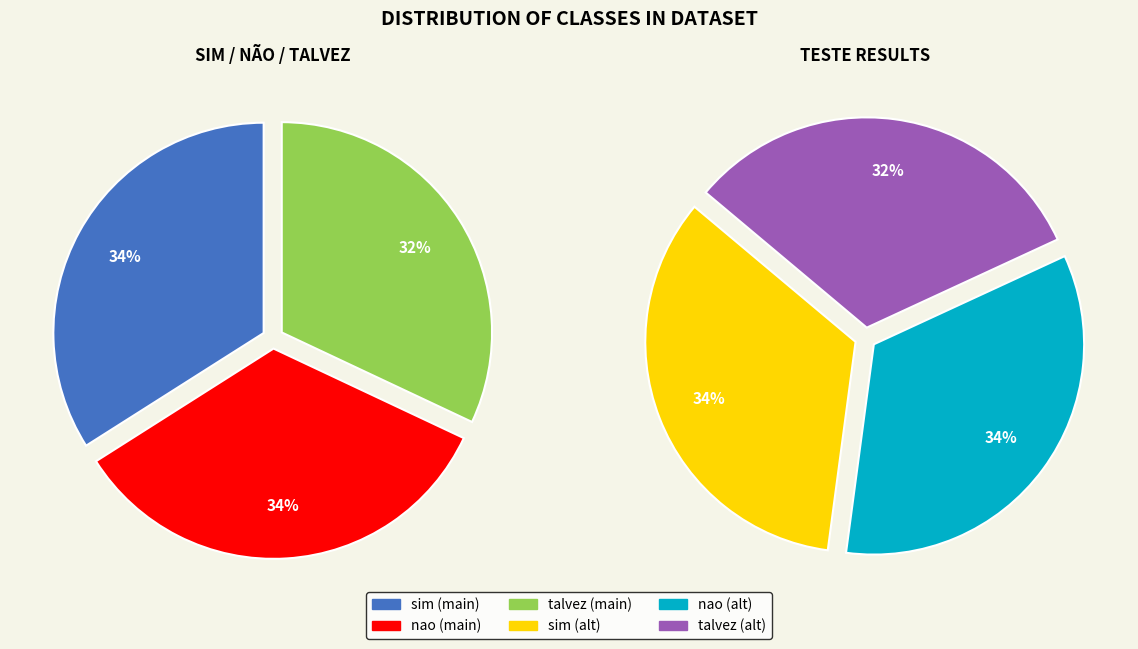

What is the change in value from nao to talvez?

-1